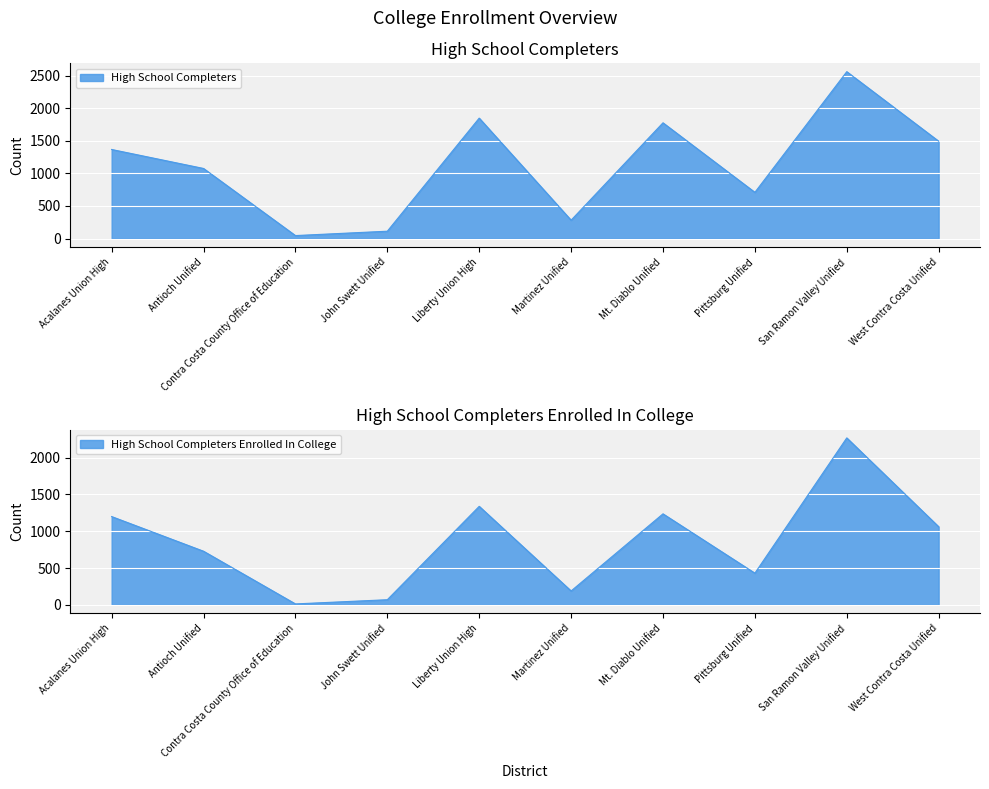

True or false: High School Completers Enrolled In College and High School Completers intersect in this chart.

False